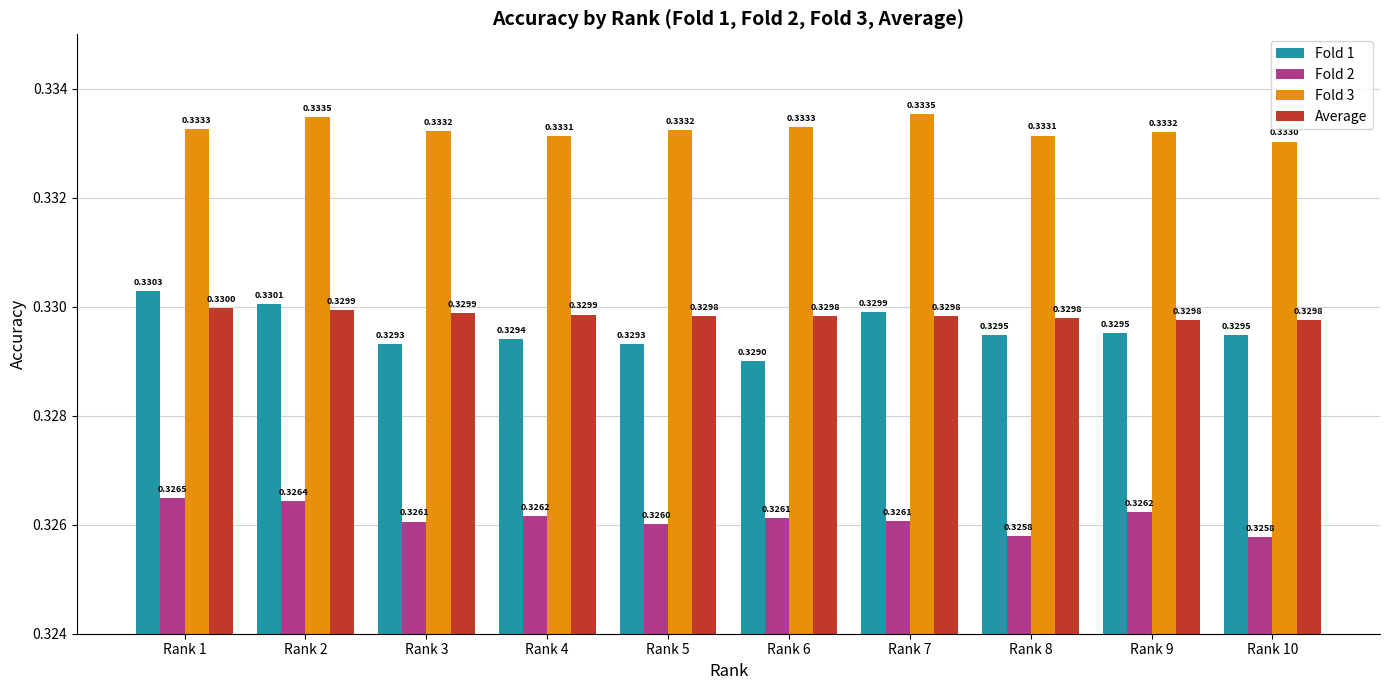

Rank the series at Rank 8 from lowest to highest value.

Fold 2, Fold 1, Average, Fold 3